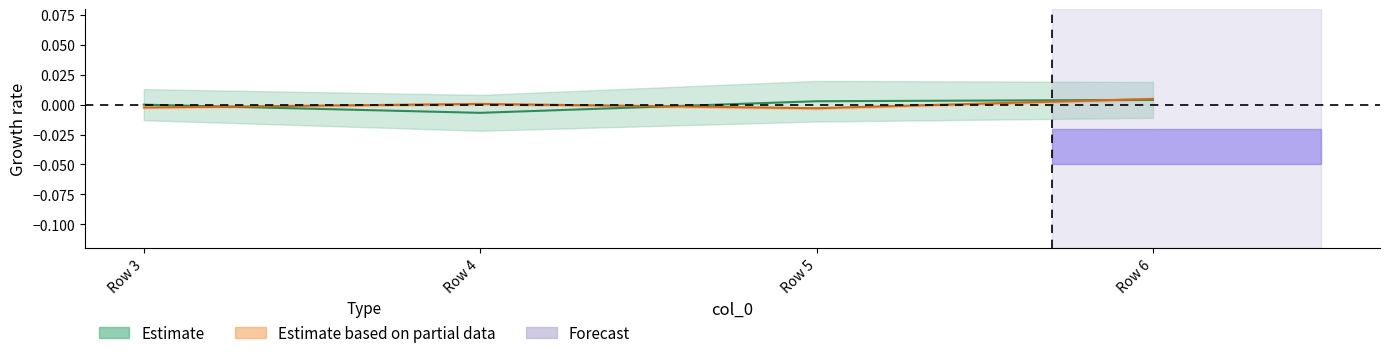

In 3, how many points are lower than both neighbors (excluding endpoints)?

1